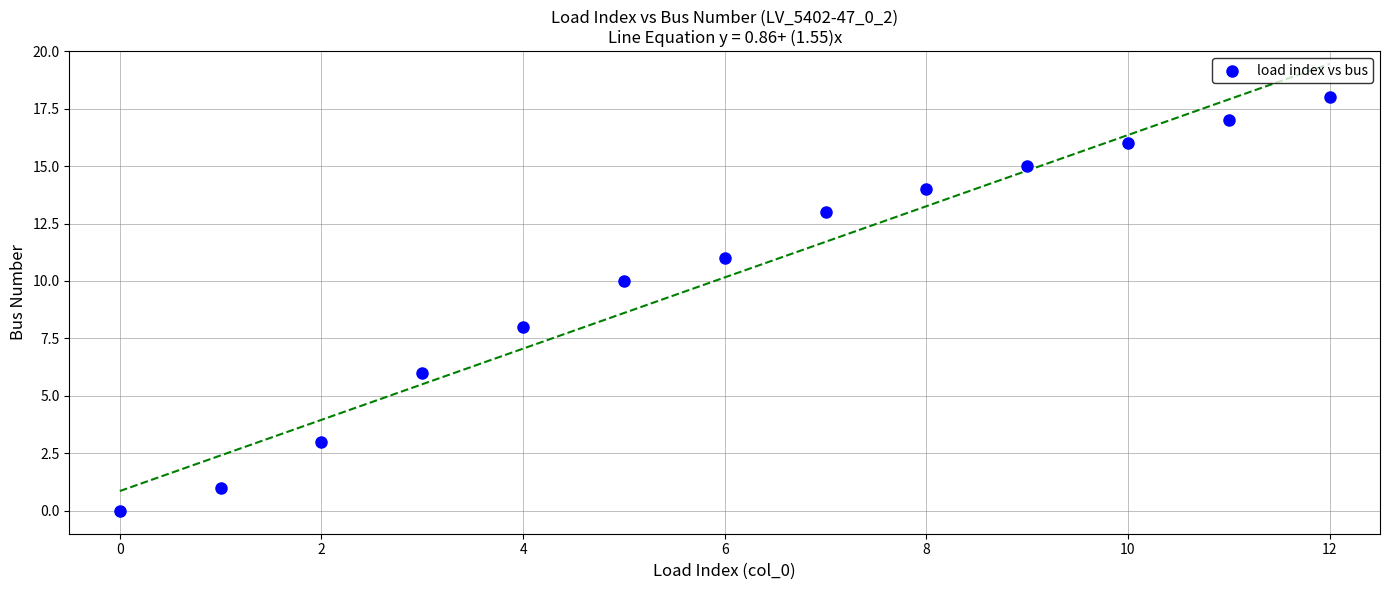

What is the range of Y values (max minus min)?

18